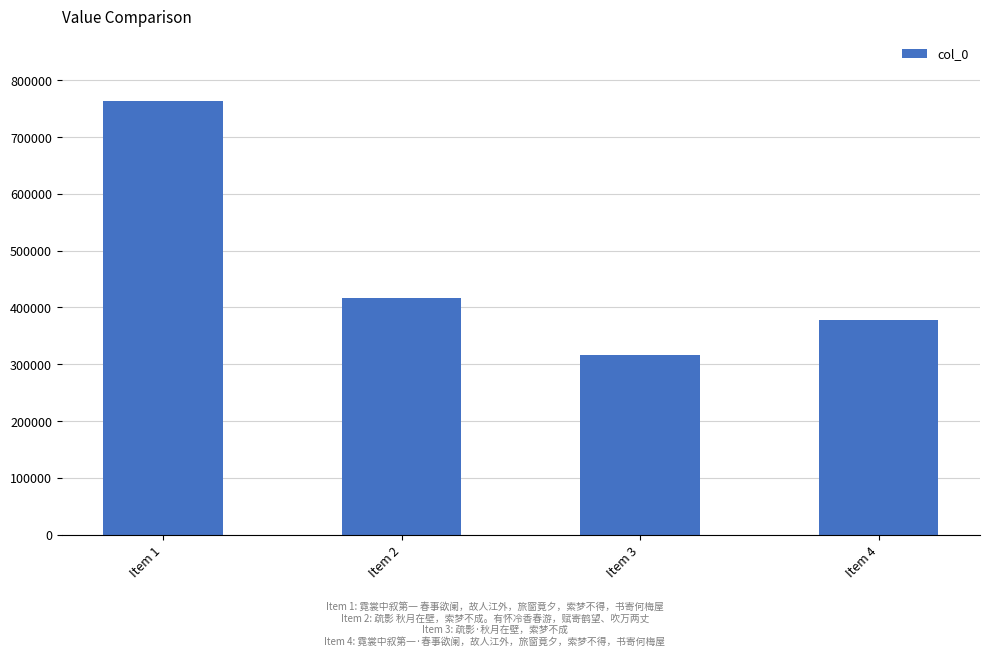

Reading left to right, transcribe all the data shown in this chart.

762664	416686	316188	377245